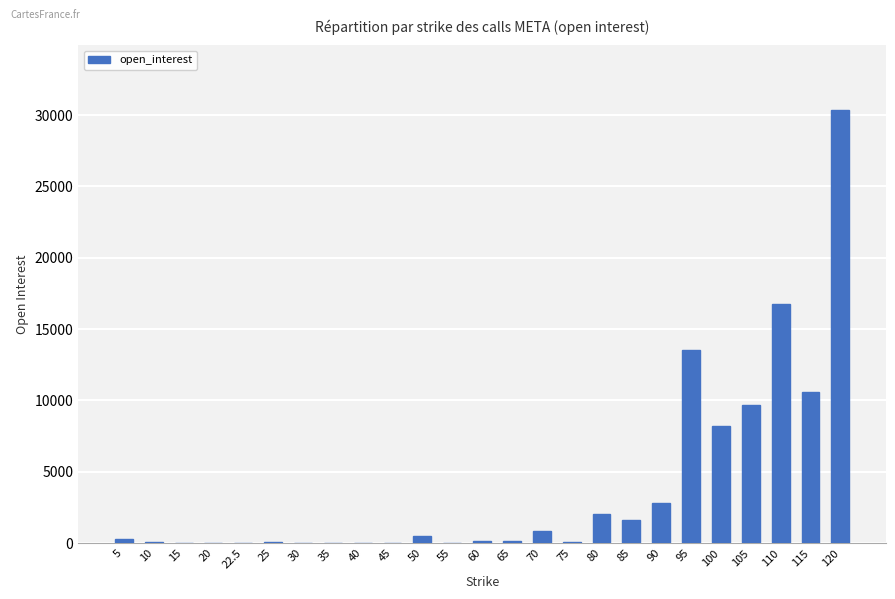

The value at 115 is 5497. True or false?

False